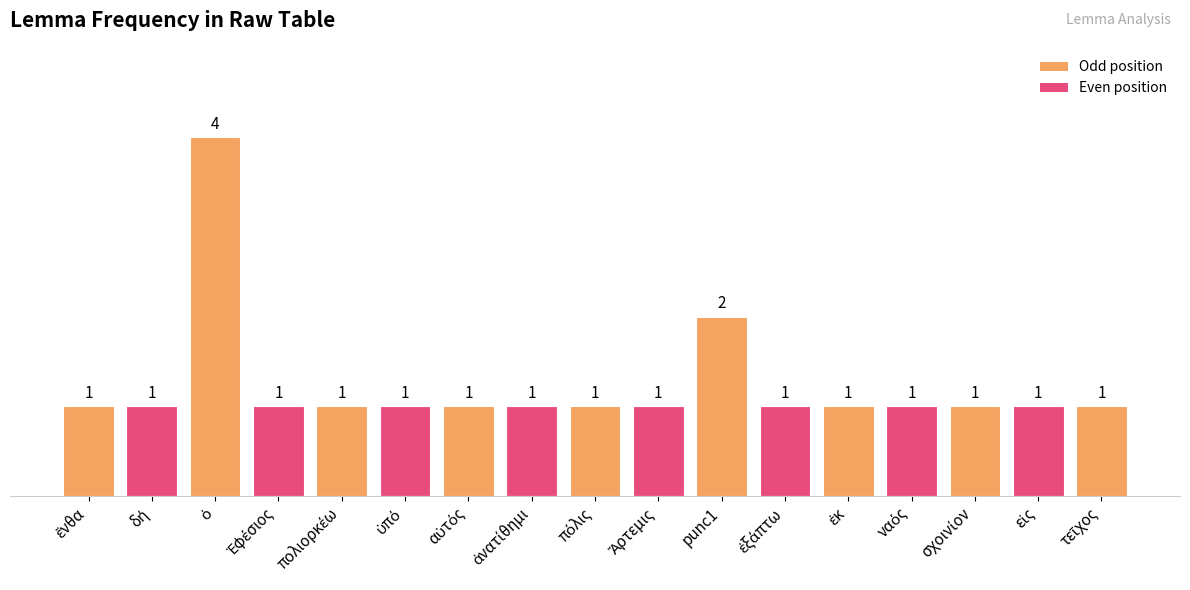

What is the value of the 14th bar from the left?

1